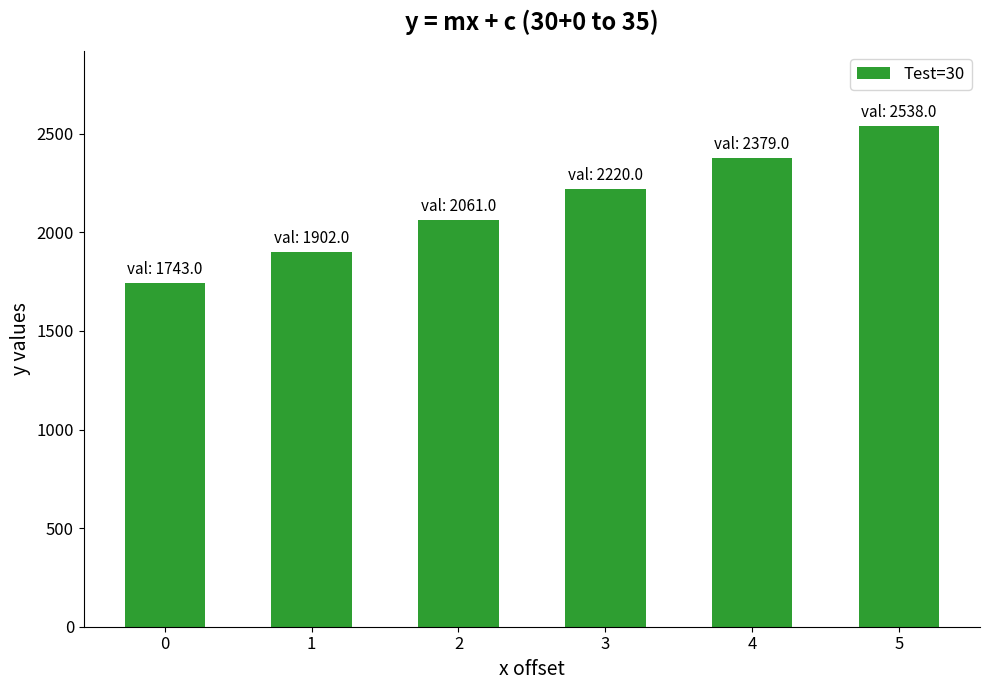

Reading left to right, list all the values displayed in this chart.

1743	1902	2061	2220	2379	2538